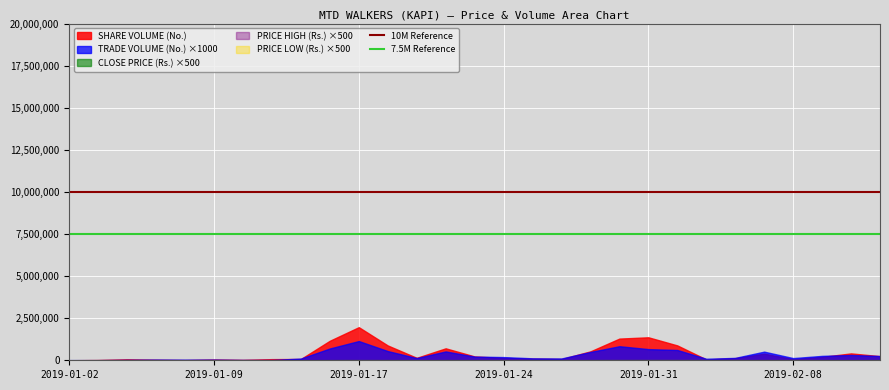

What is the value of the 7.5M Reference point at the 1st from the left?

7500000